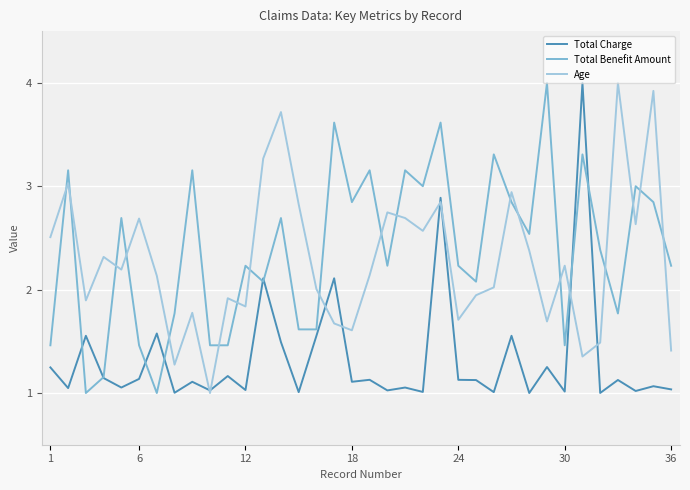

How many intersections are there between Total Benefit Amount and Age?

19